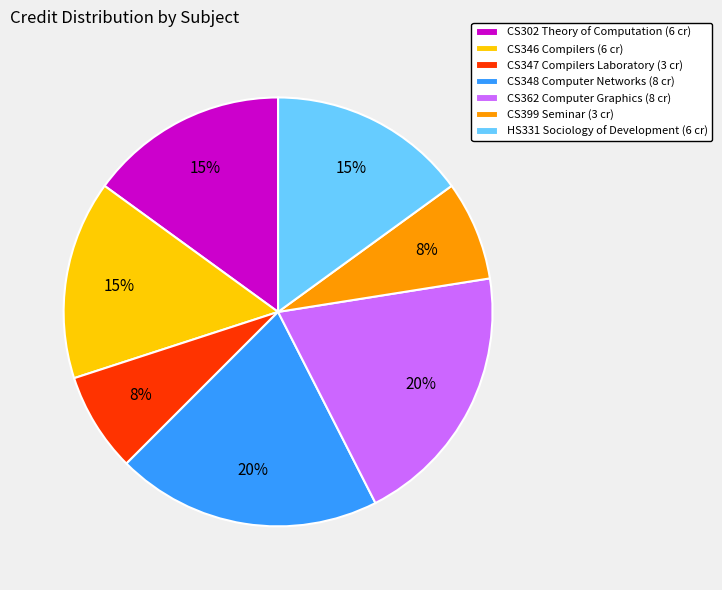

Is there a majority slice in this chart?

No